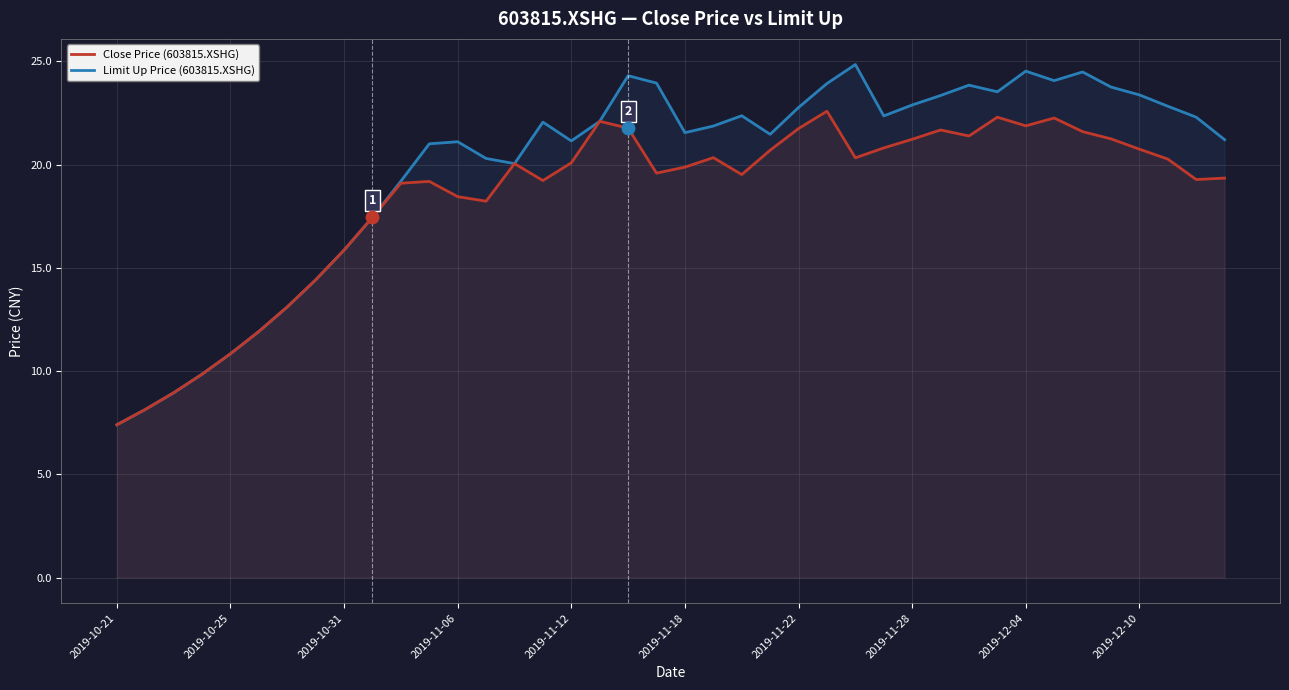

What is the total value across all series at 2019-12-10?

44.1